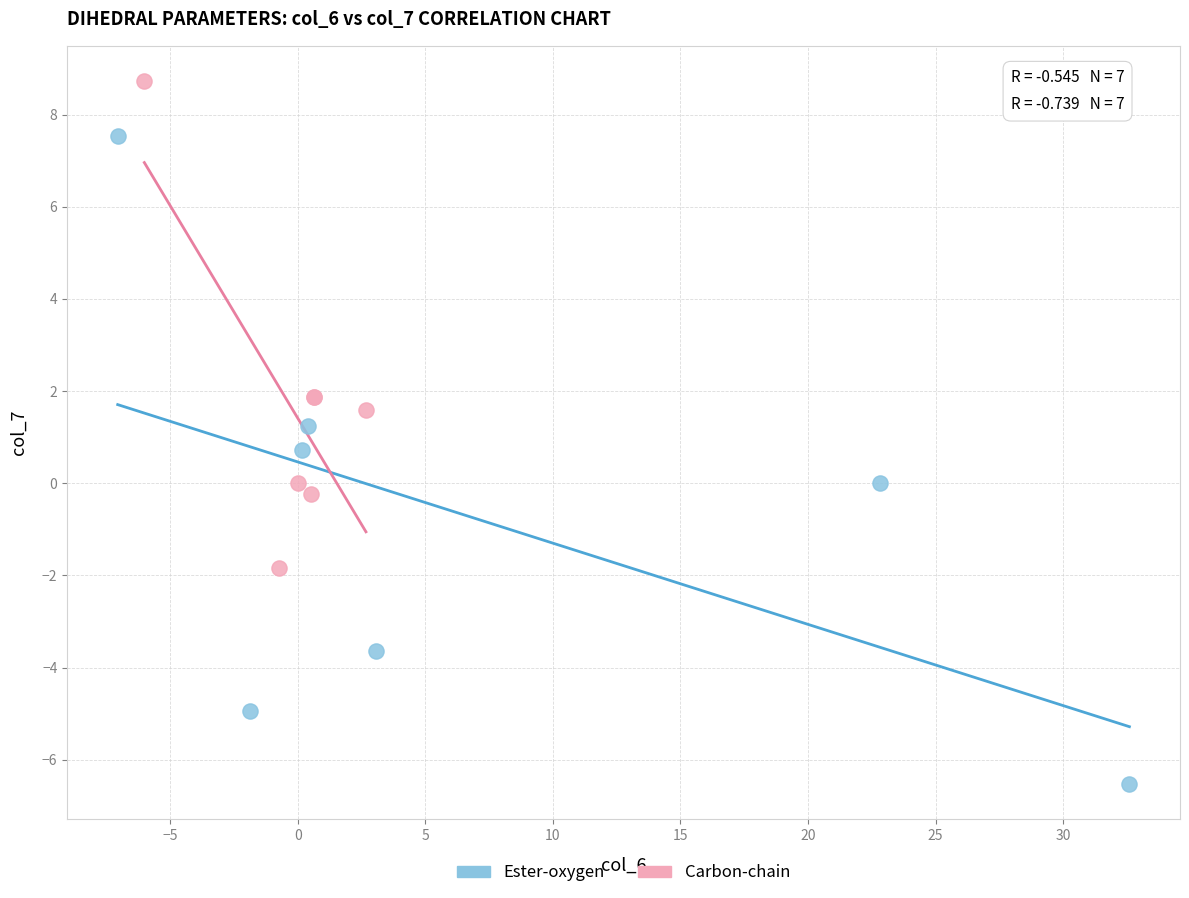

Which series reaches the maximum Y coordinate?

Carbon-chain